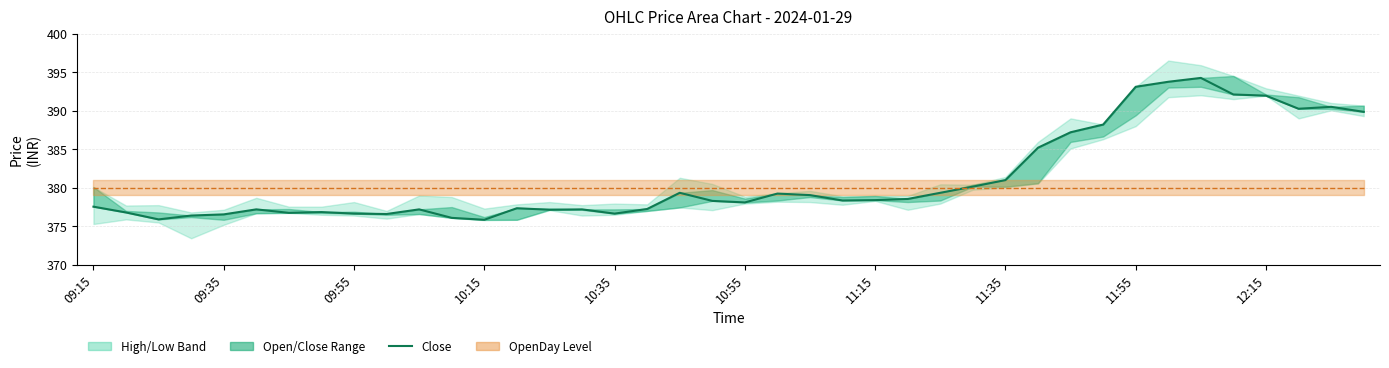

What is the change in value from 16 to 27?

+3.5